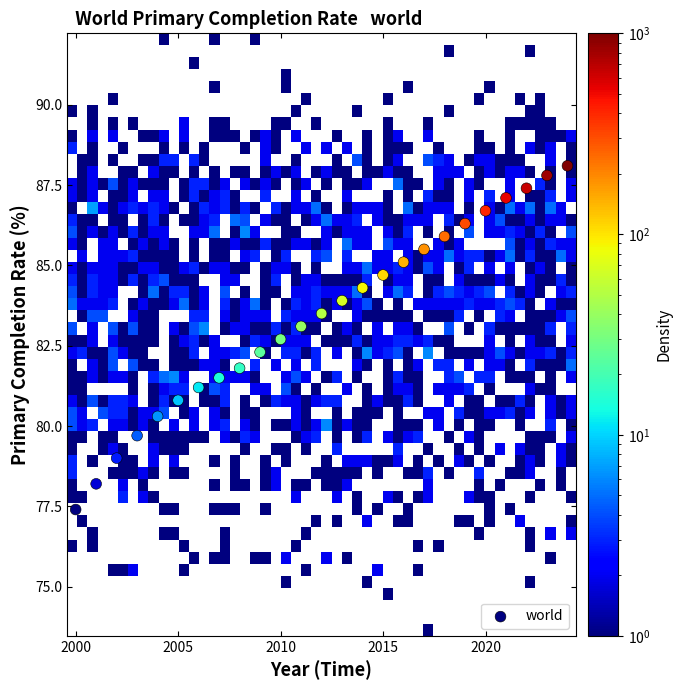

What is the range of Y values (max minus min)?

10.7